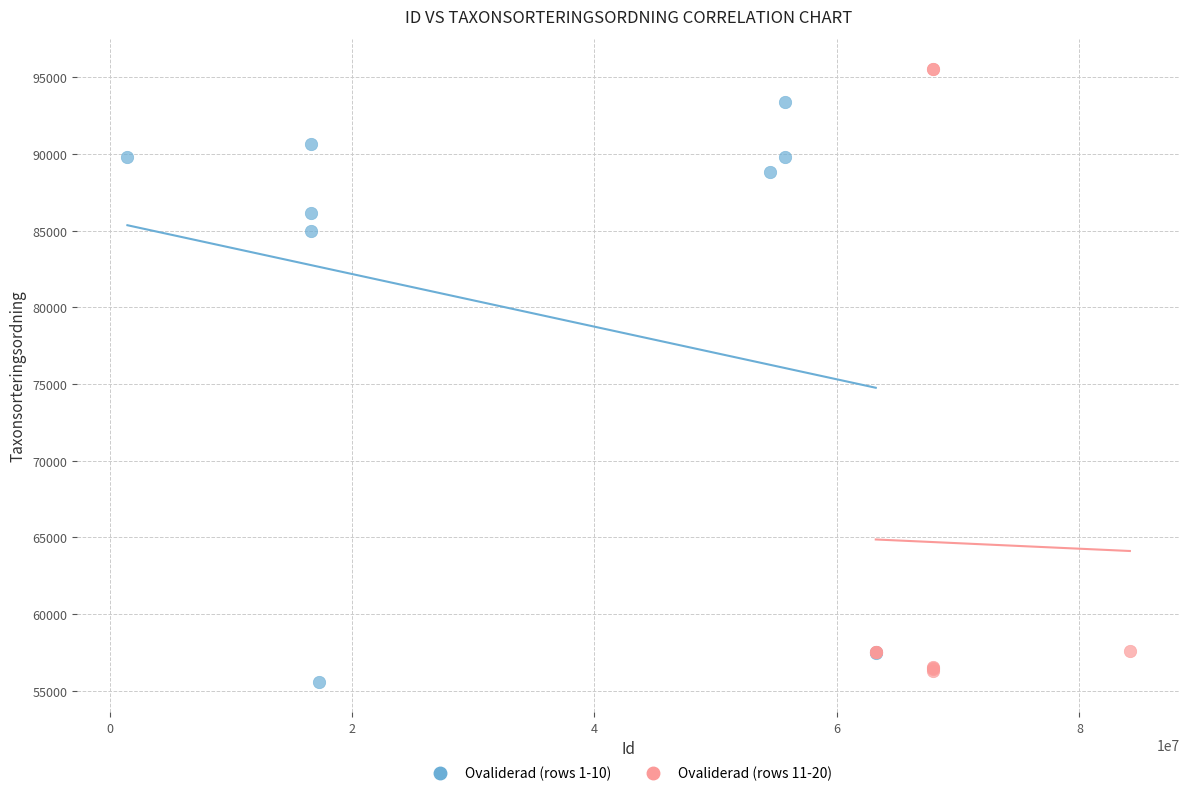

Which series reaches the minimum Y coordinate?

Ovaliderad (rows 1-10)